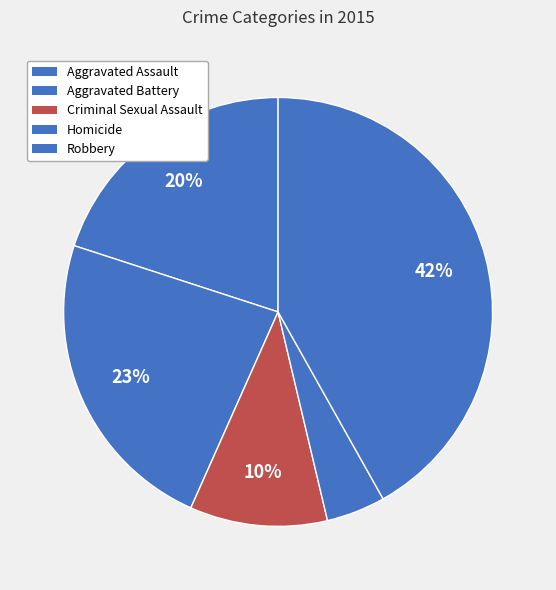

Count the number of slices in the pie.

5